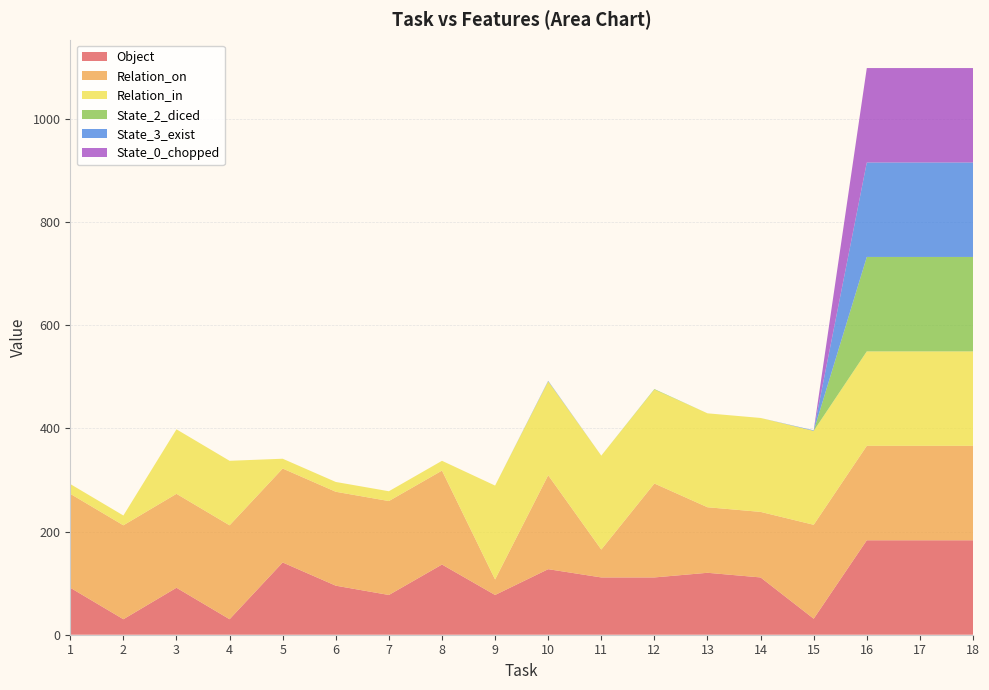

Reading left to right, transcribe all the data shown in this chart.

Object: 91	30	91	30	140	95	77	136	77	127	111	111	120	111	31	183	183	183
Relation_on: 182	182	182	182	182	182	182	182	30	182	54	182	127	127	182	183	183	183
Relation_in: 19	19	125	125	19	19	19	19	182	182	182	182	182	182	182	183	183	183
State_2_diced: 0	0	0	0	0	0	0	0	0	0	0	1	0	0	0	183	183	183
State_3_exist: 0	0	0	0	0	0	0	0	0	1	0	0	0	0	1	183	183	183
State_0_chopped: 0	0	0	0	0	0	0	0	0	0	0	0	0	0	0	183	183	183